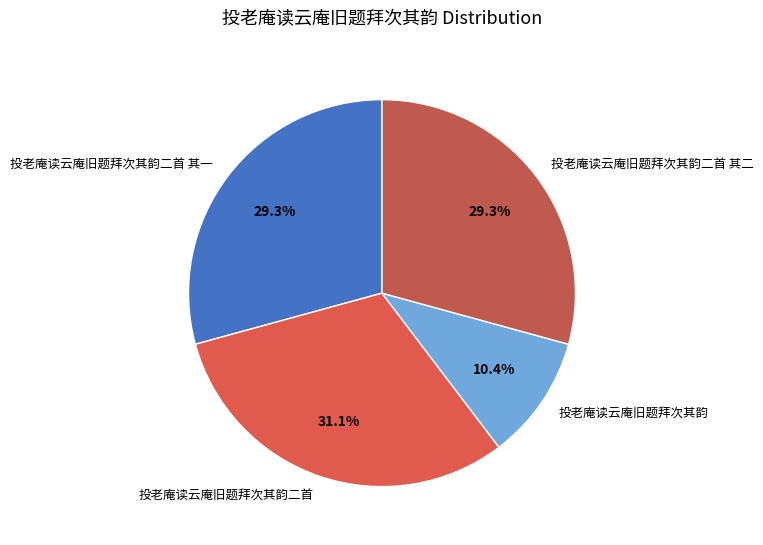

To the nearest percent, what is the average slice percentage?

25%